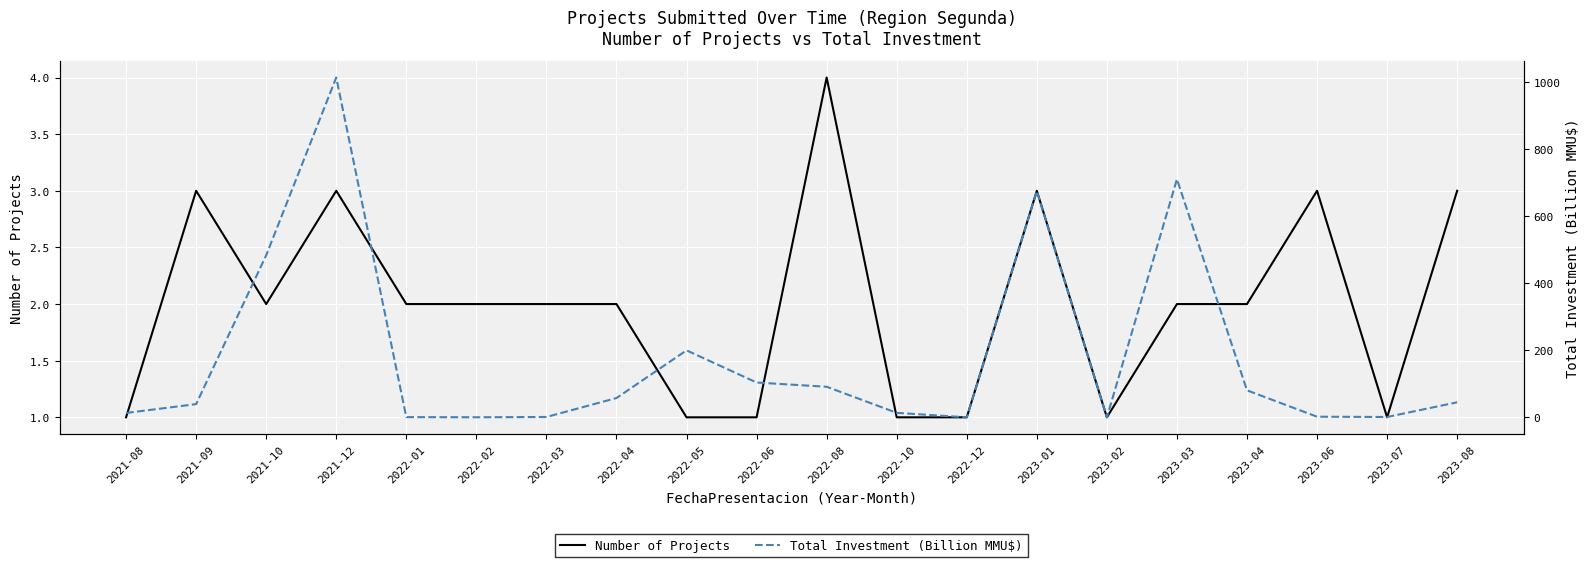

The Number of Projects series shows 3.0 at 2023-08. True or false?

True